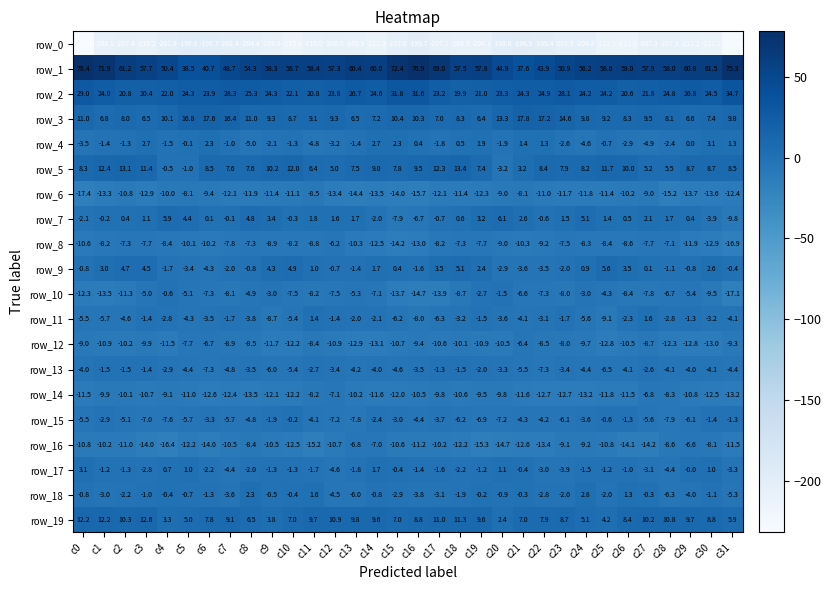

Which series changed the most between c16 and c18?

row_1